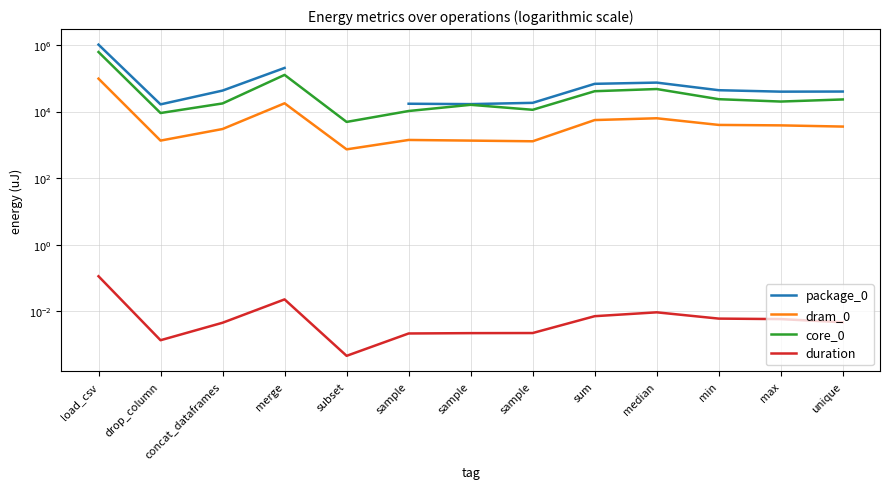

In dram_0, how many points are higher than both neighbors (excluding endpoints)?

3